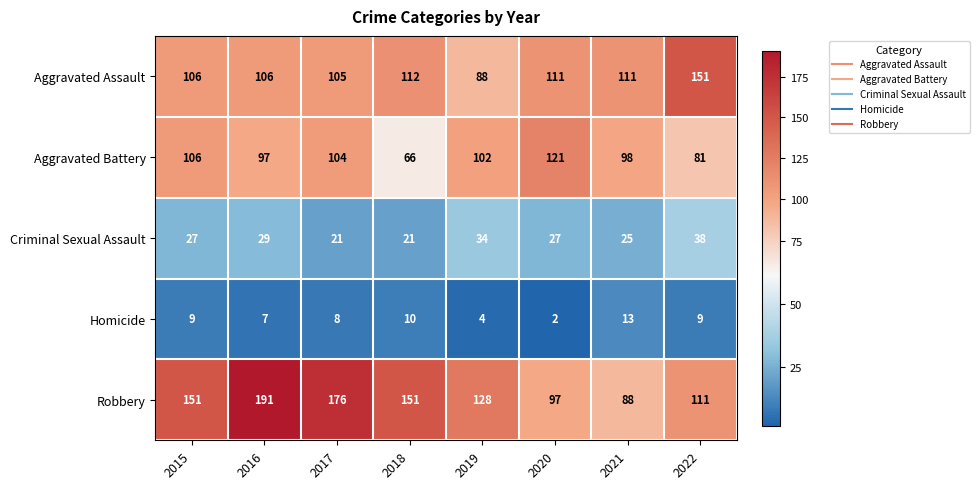

Where does the Aggravated Assault series first go above 111?

2018